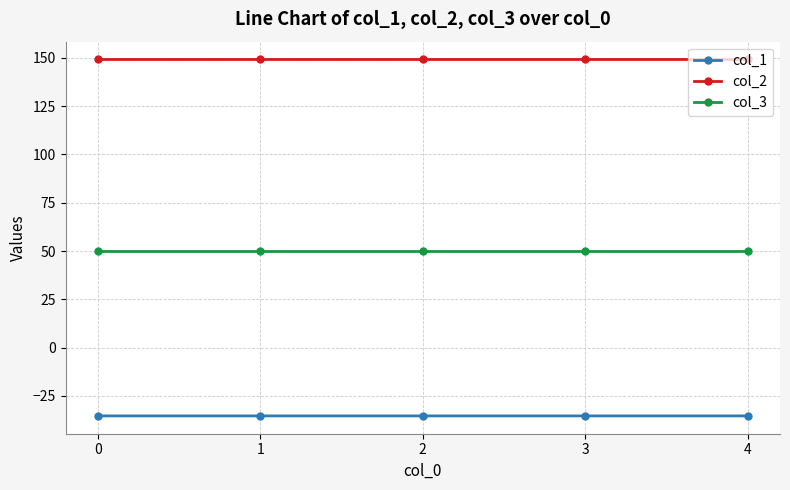

True or false: col_2 has more than 2 points higher than both neighbors.

False